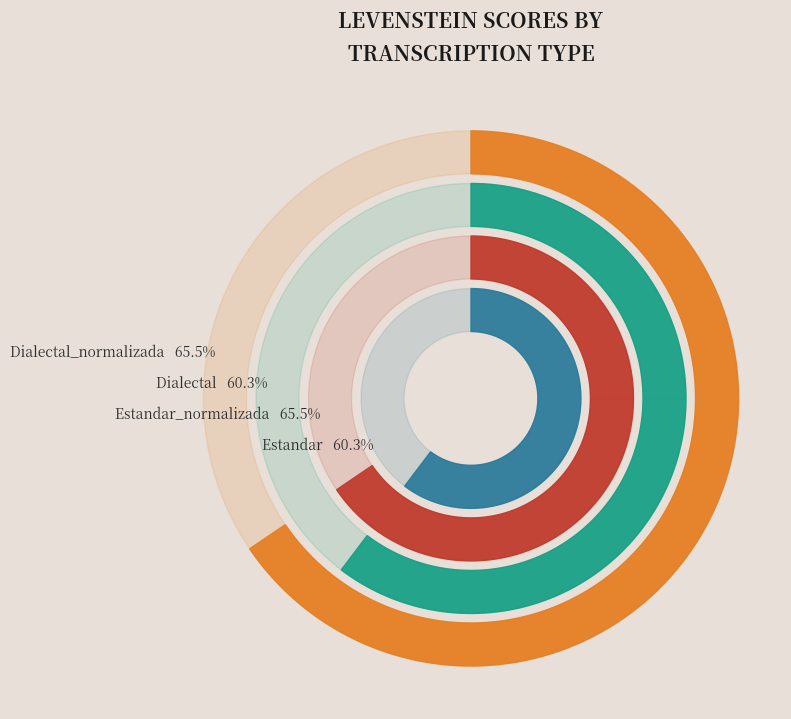

Is there a majority slice in this chart?

No